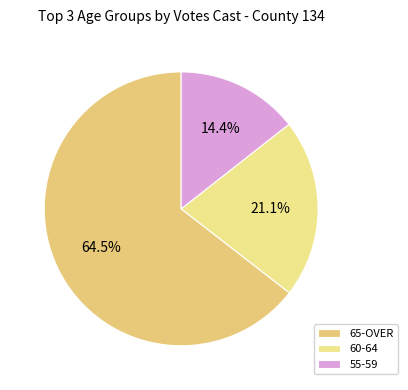

How many segments does this pie chart have?

3